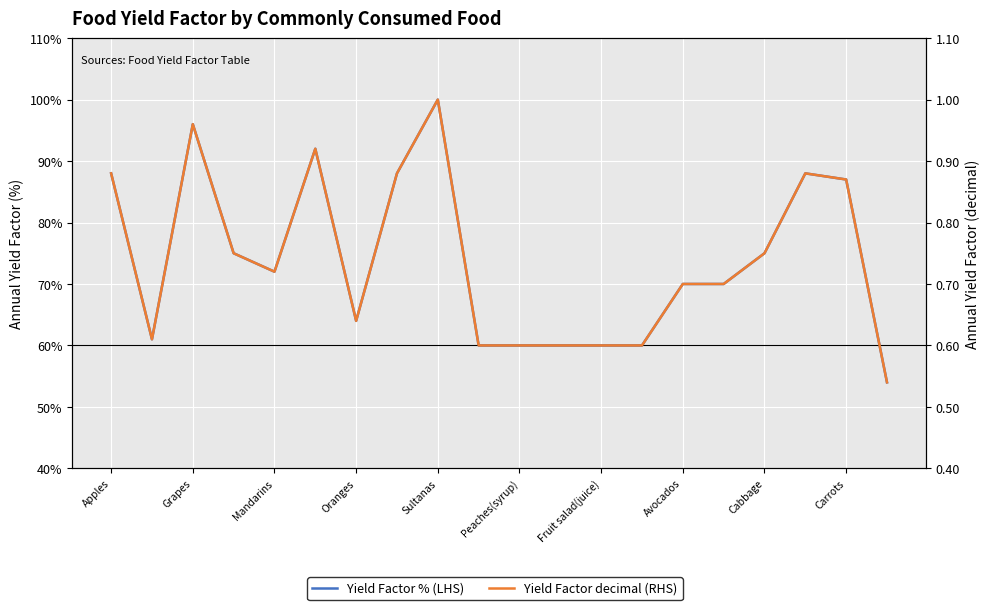

List the series in order of their overall mean, lowest first.

Yield Factor decimal (RHS), Yield Factor % (LHS)